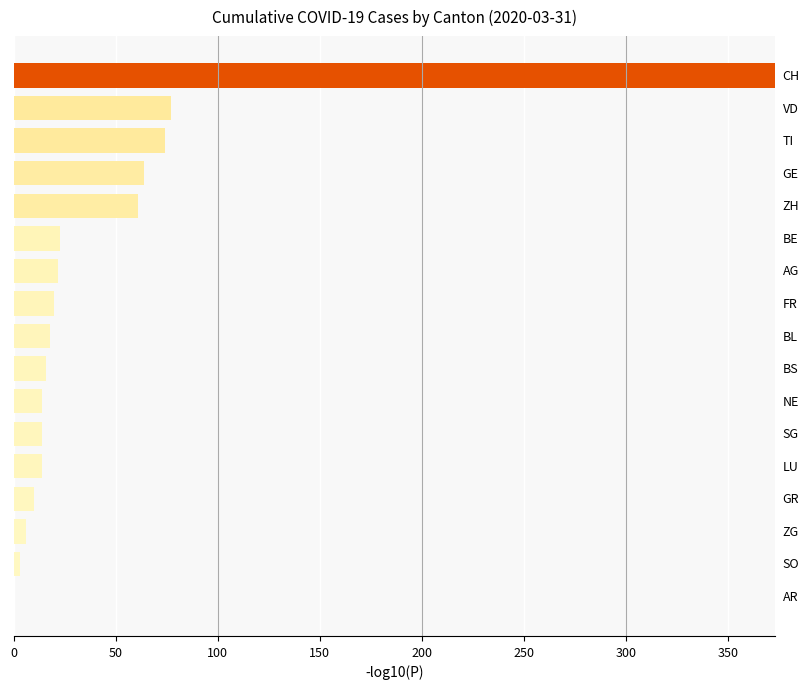

What is the sum of all values?

809